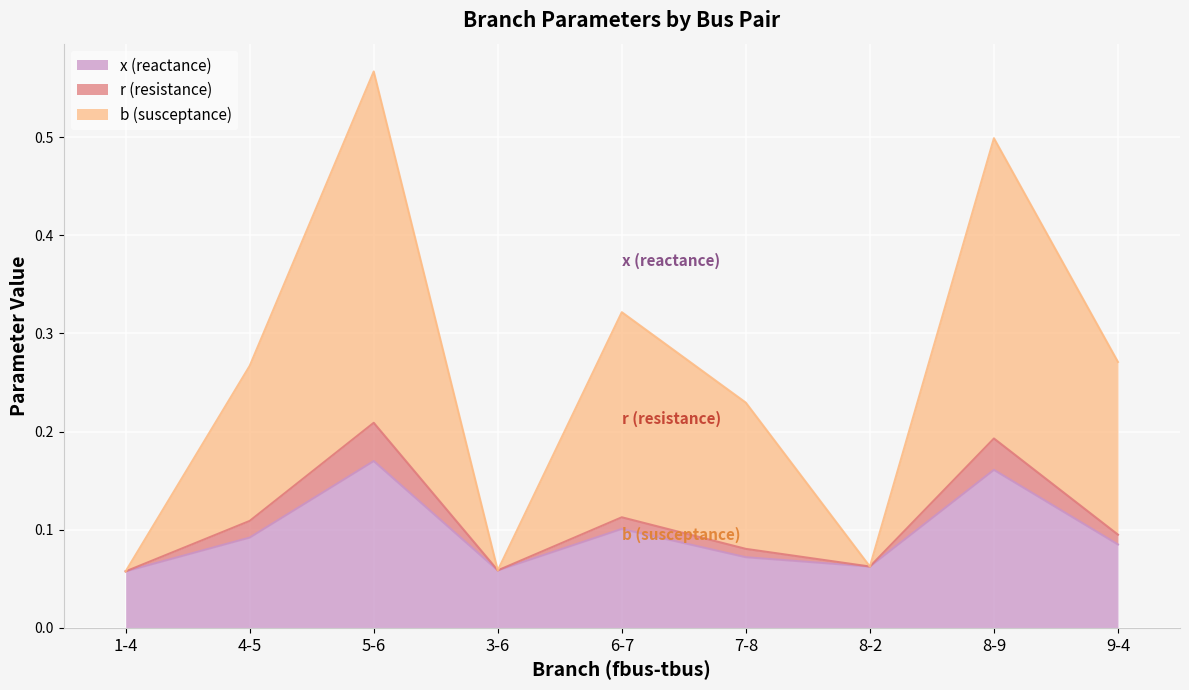

Reading left to right, what are all the values shown in this chart?

x (reactance): 1-4=0.1	4-5=0.1	5-6=0.2	3-6=0.1	6-7=0.1	7-8=0.1	8-2=0.1	8-9=0.2	9-4=0.1
r (resistance): 1-4=0.1	4-5=0.1	5-6=0.2	3-6=0.1	6-7=0.1	7-8=0.1	8-2=0.1	8-9=0.2	9-4=0.1
b (susceptance): 1-4=0.1	4-5=0.3	5-6=0.6	3-6=0.1	6-7=0.3	7-8=0.2	8-2=0.1	8-9=0.5	9-4=0.3